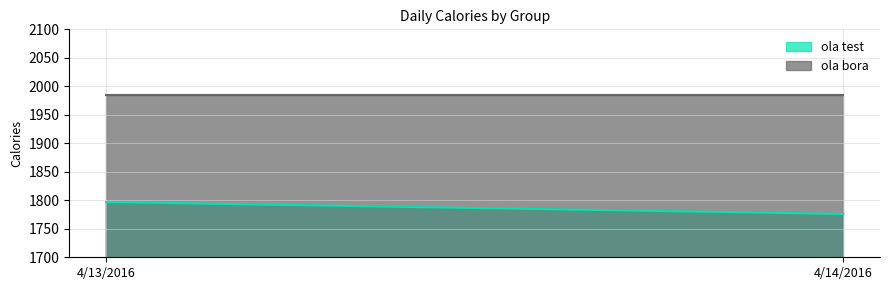

Which category has the lowest value in the ola bora series?

4/13/2016